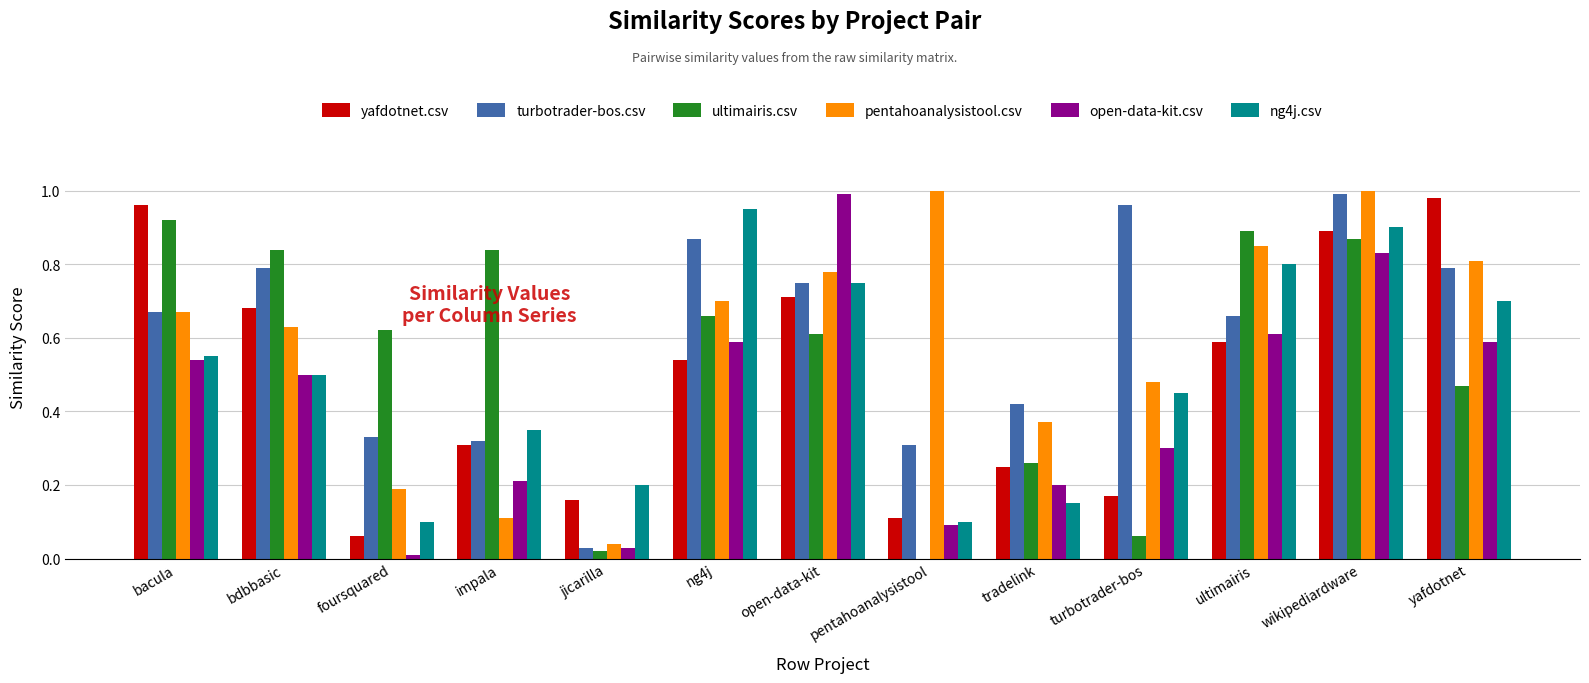

The ng4j.csv series shows 0.5 at open-data-kit. True or false?

False